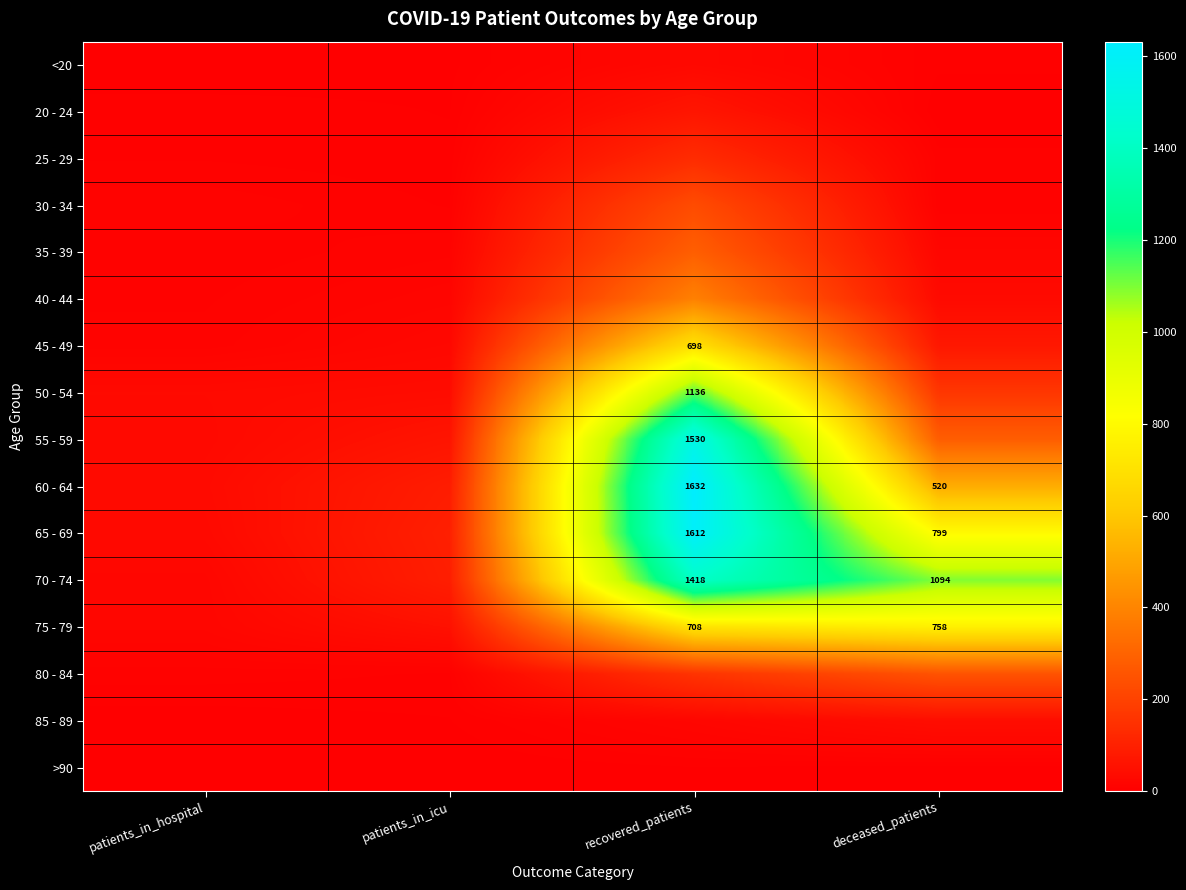

Is the value of 70 - 74 at recovered_patients greater than the value of 60 - 64 at recovered_patients?

No